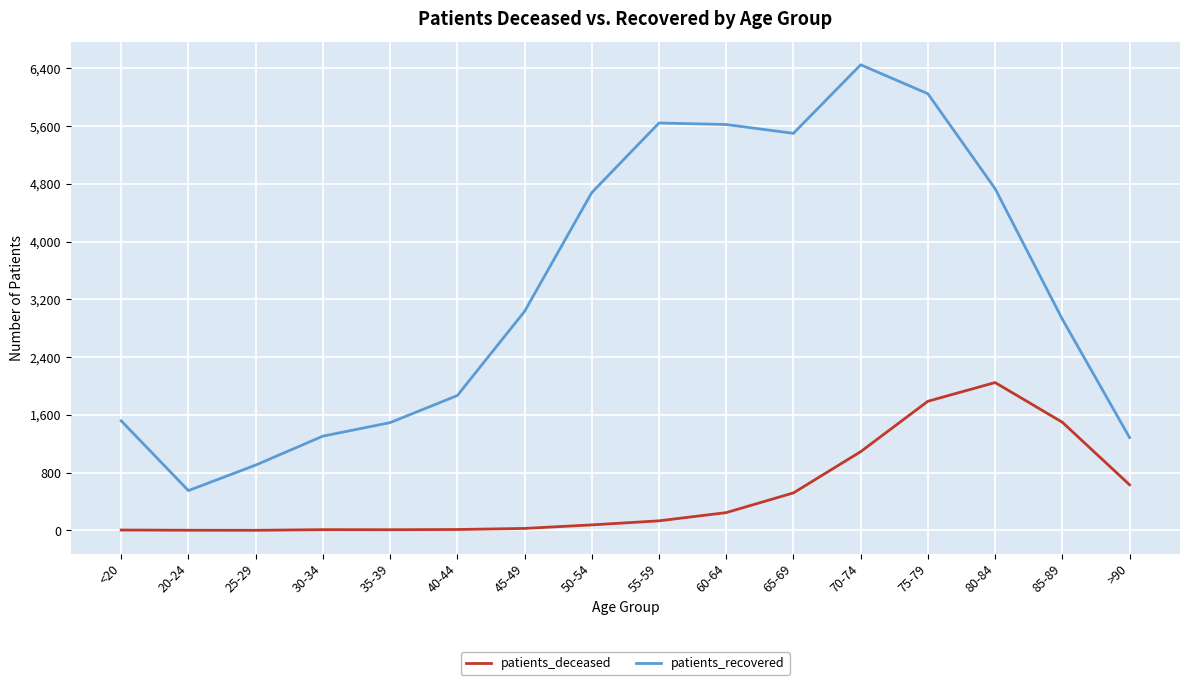

Which series has the widest spread of values?

patients_recovered